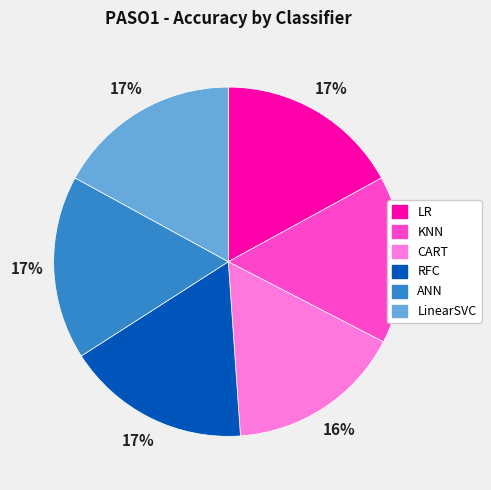

How many segments does this pie chart have?

6